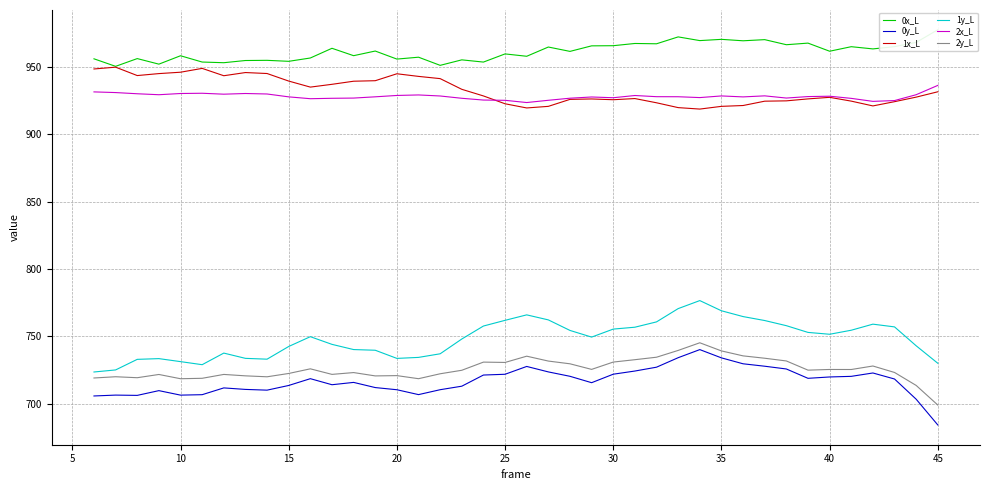

In 0x_L, how many points are higher than both neighbors (excluding endpoints)?

15